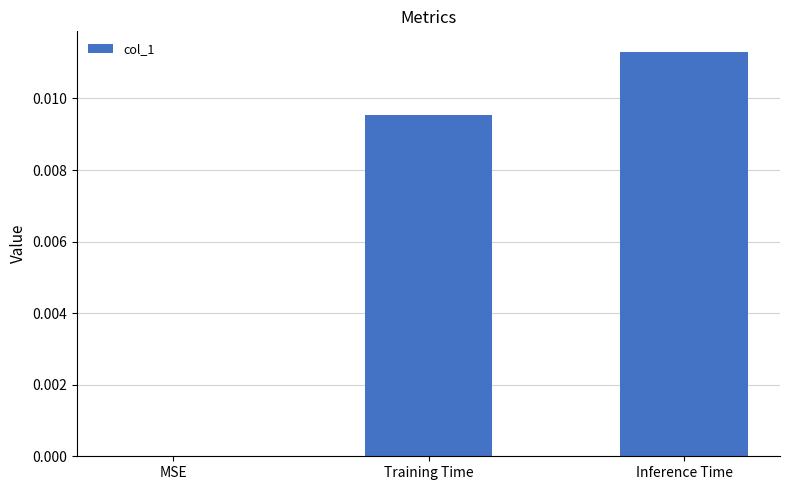

Which has a higher value, MSE or Inference Time?

Inference Time